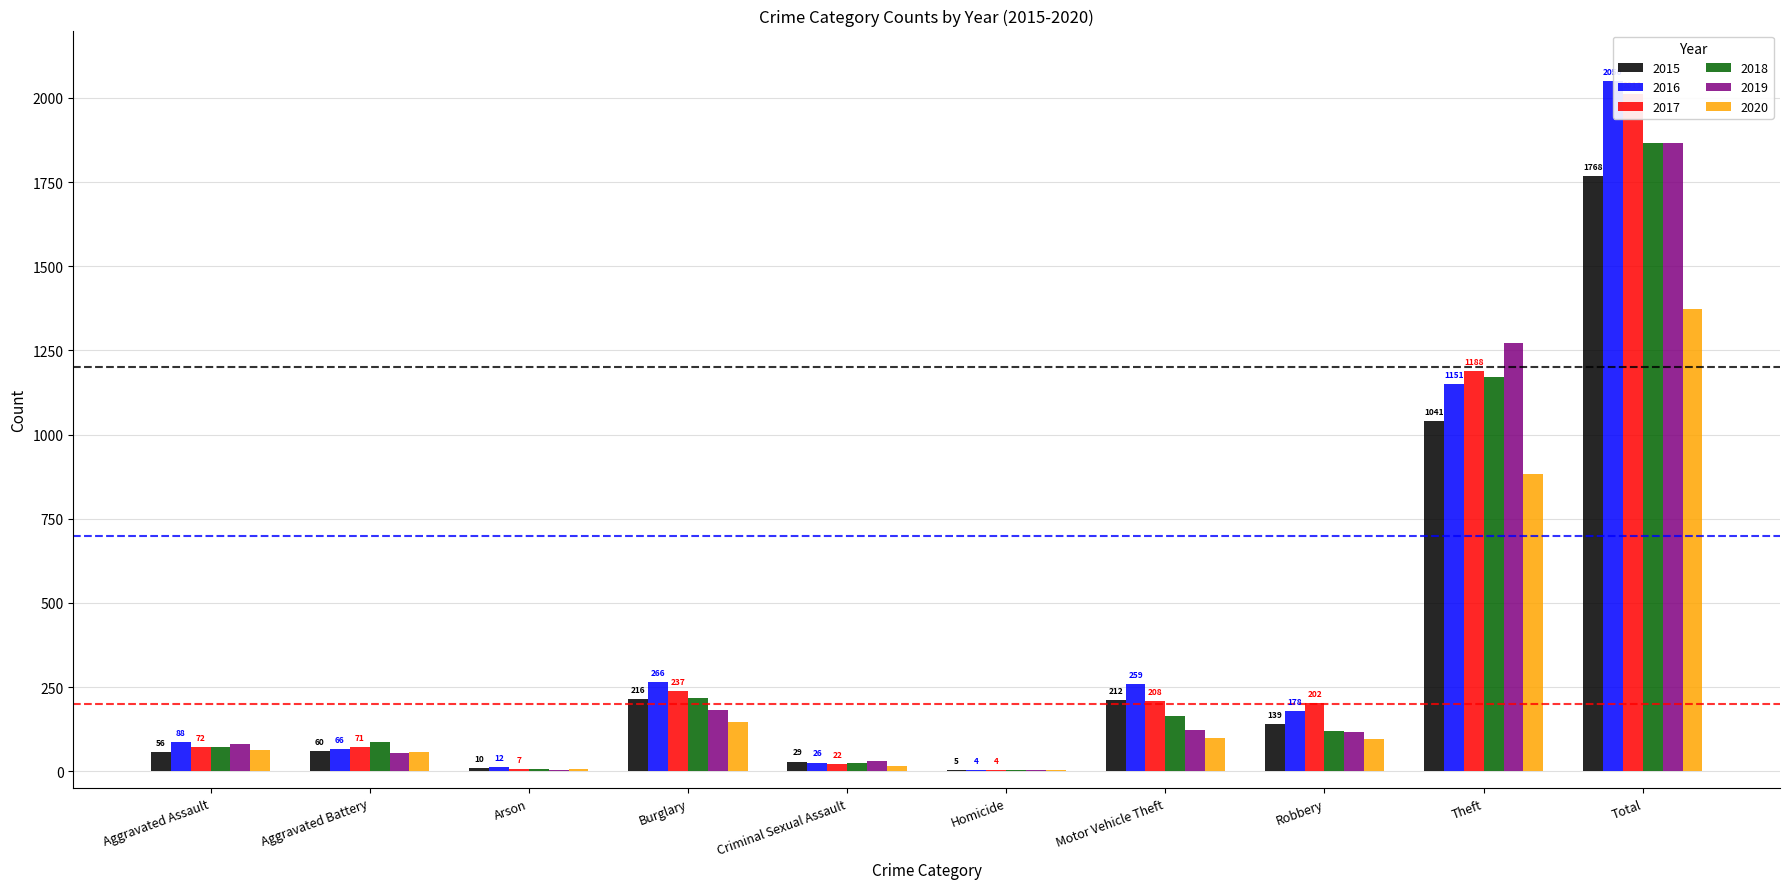

At which category does the chart reach its peak across all series?

Total